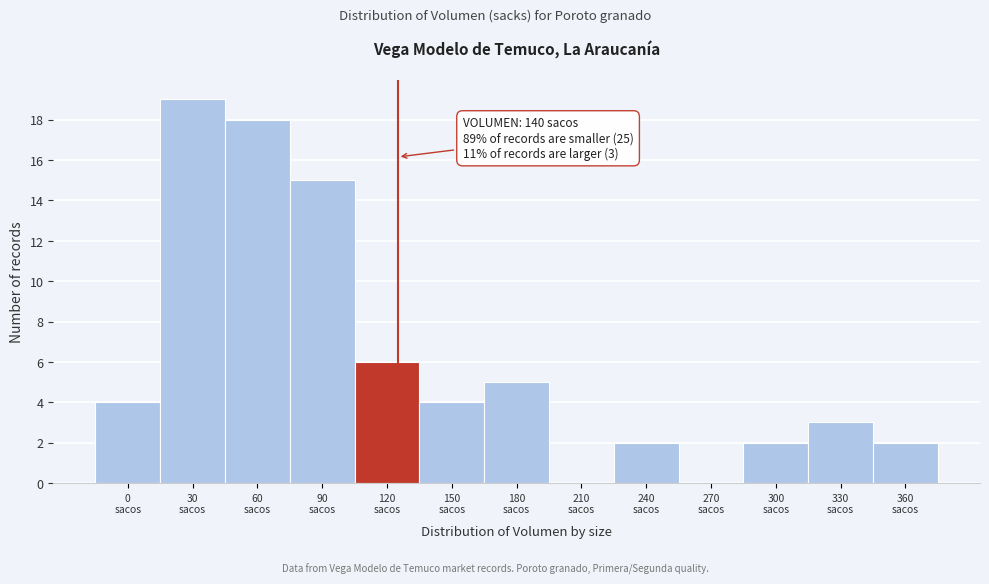

What is the greatest value displayed?

19